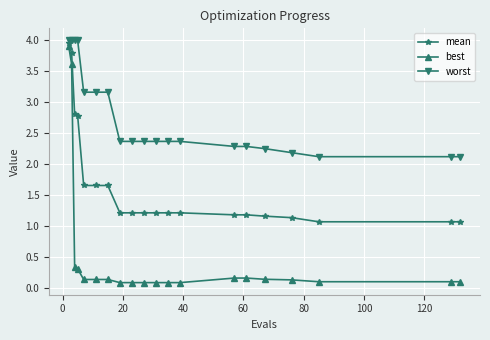

What is the value of the mean point at the 1st from the left?

4.0